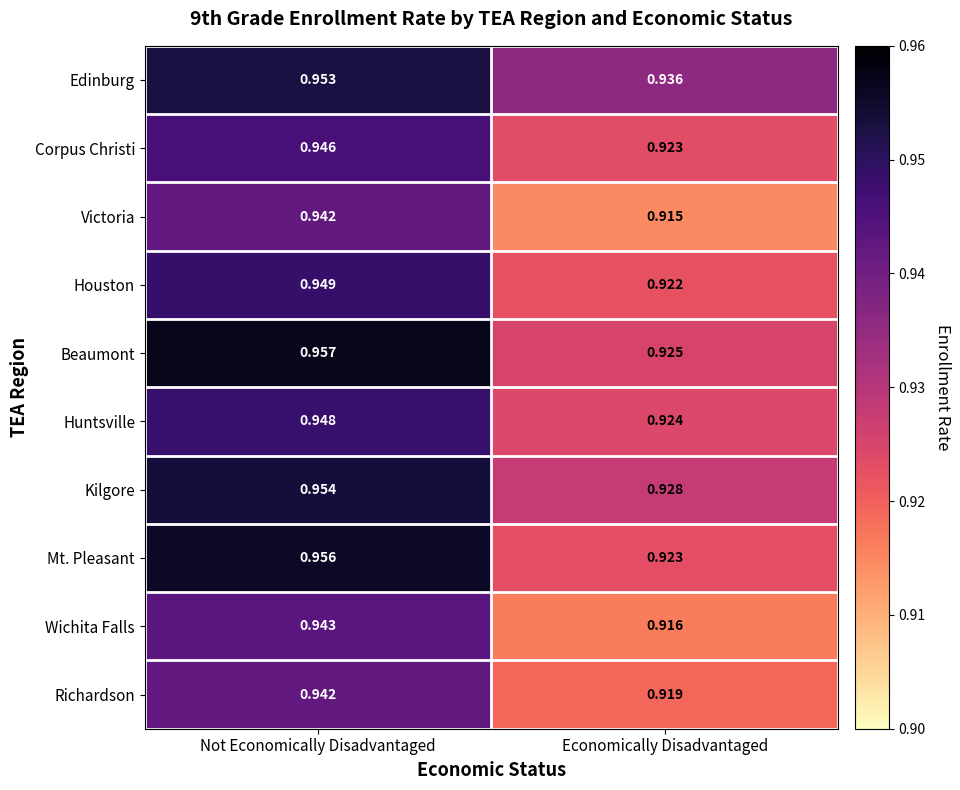

Which category has the highest value in the Kilgore series?

Not Economically Disadvantaged